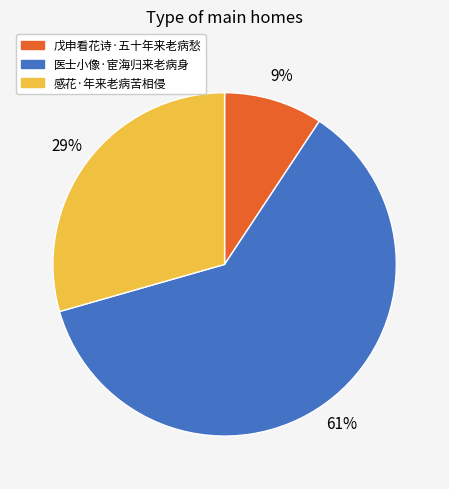

To the nearest percent, what is the difference between the 戊申看花诗·五十年来老病愁 and 感花·年来老病苦相侵 slice percentages?

20%